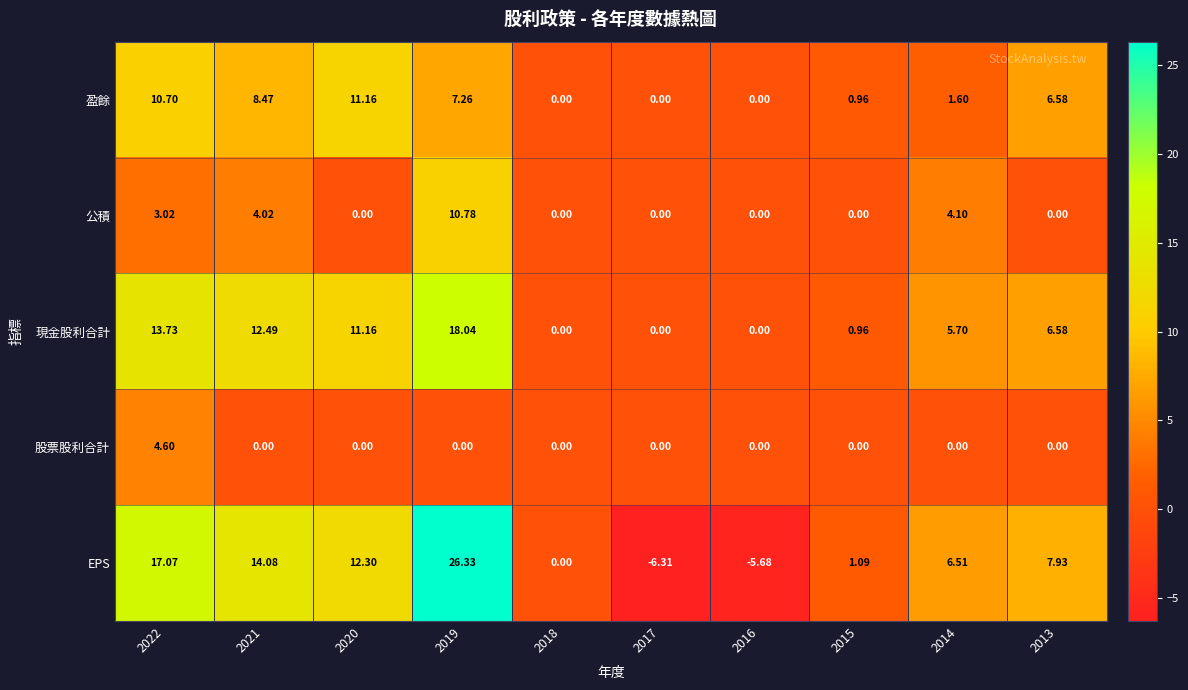

Which series changed the most between 2019 and 2018?

EPS